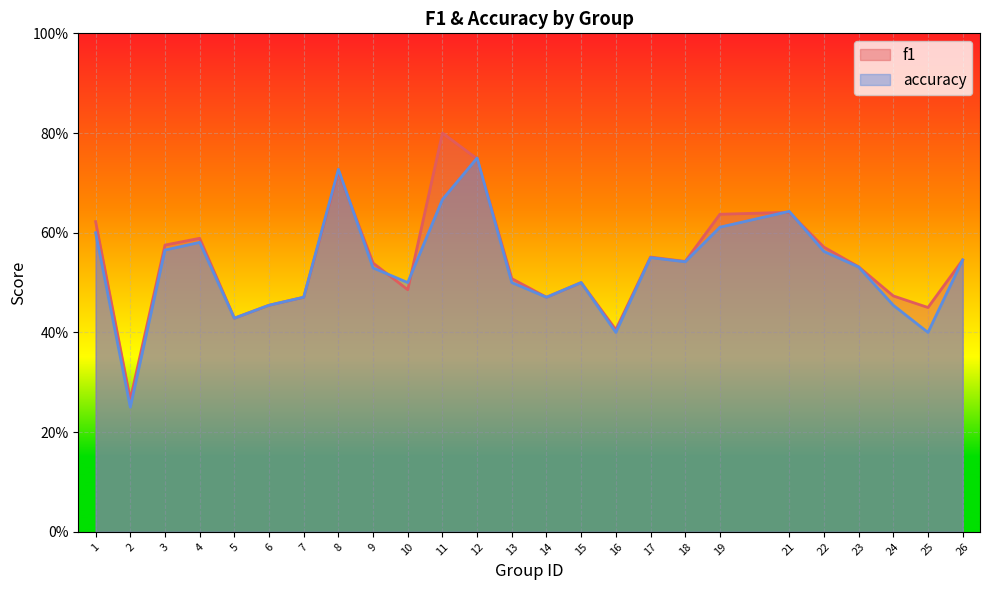

Is the value of f1 at 19 greater than the value of accuracy at 16?

Yes